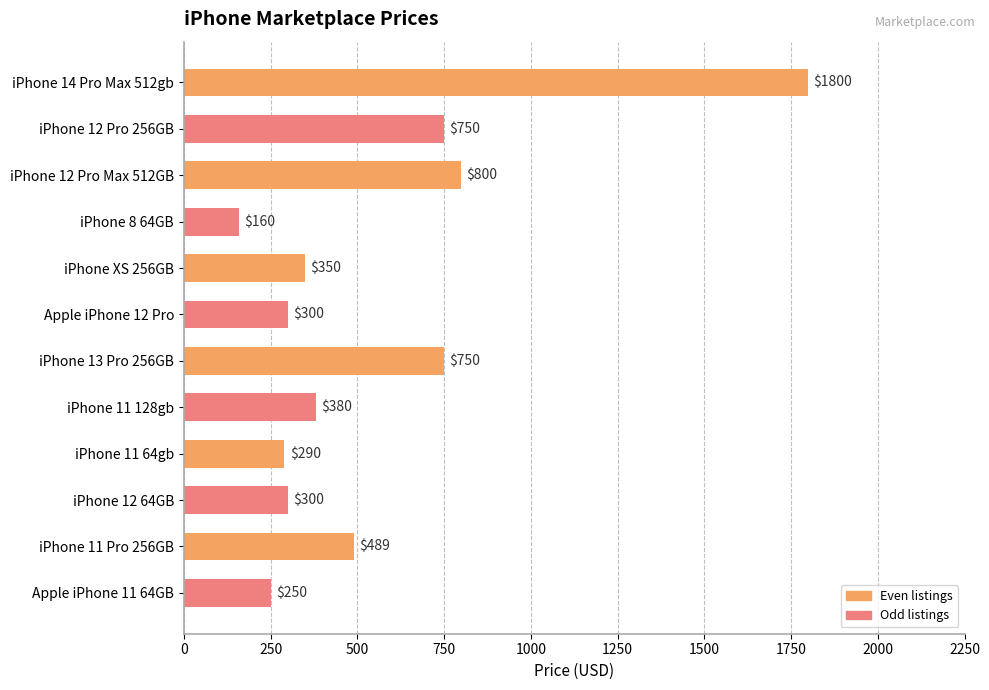

How many series are shown in this chart?

2